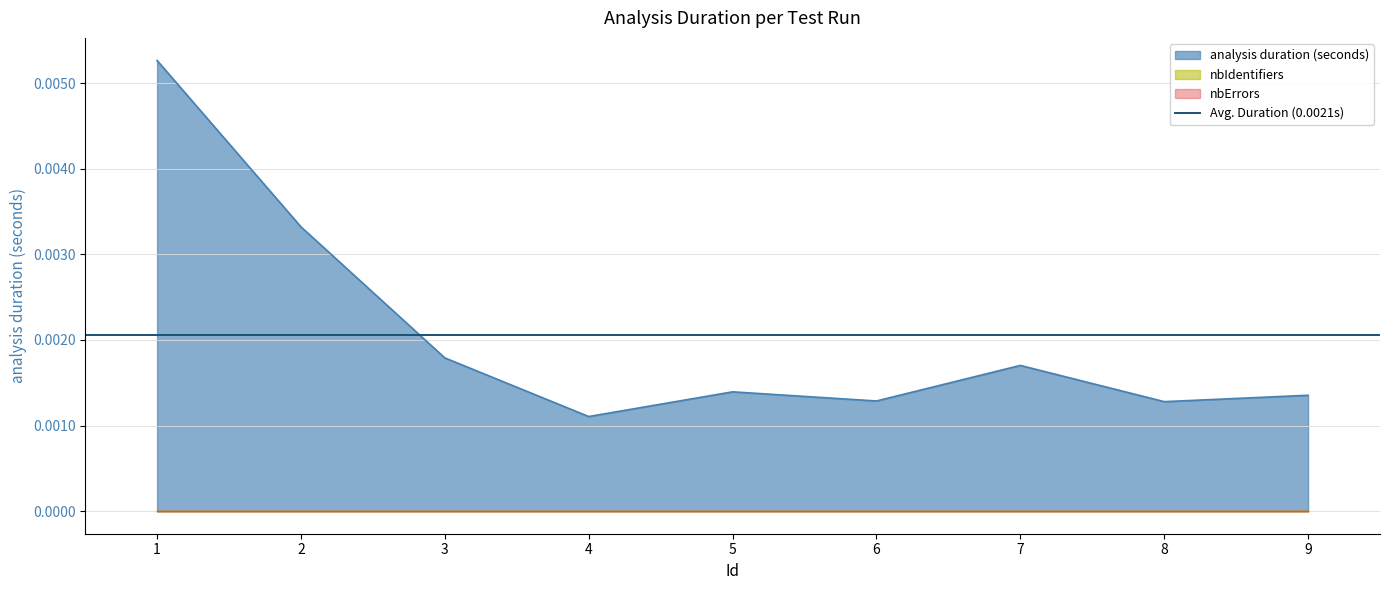

True or false: analysis duration (seconds) and nbErrors intersect in this chart.

False